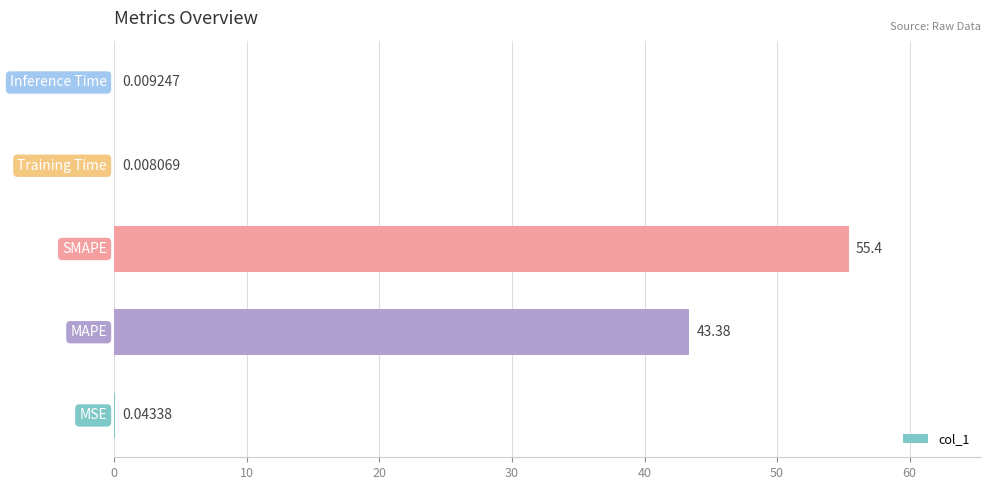

What is the sum of all values?

98.8